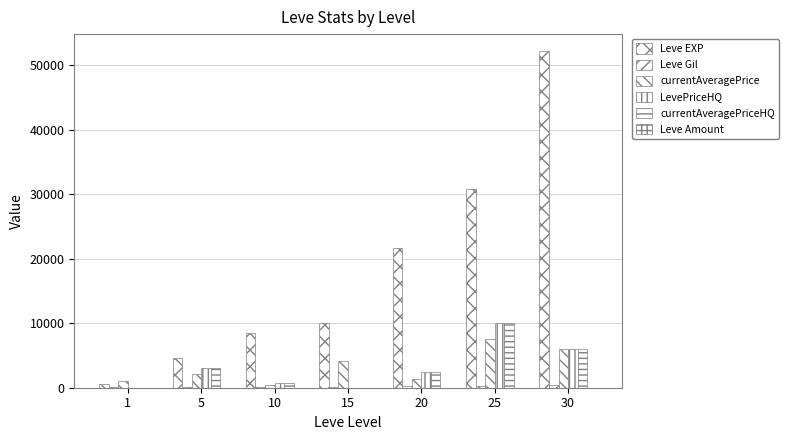

Read the currentAveragePrice value at 5.

2099.8